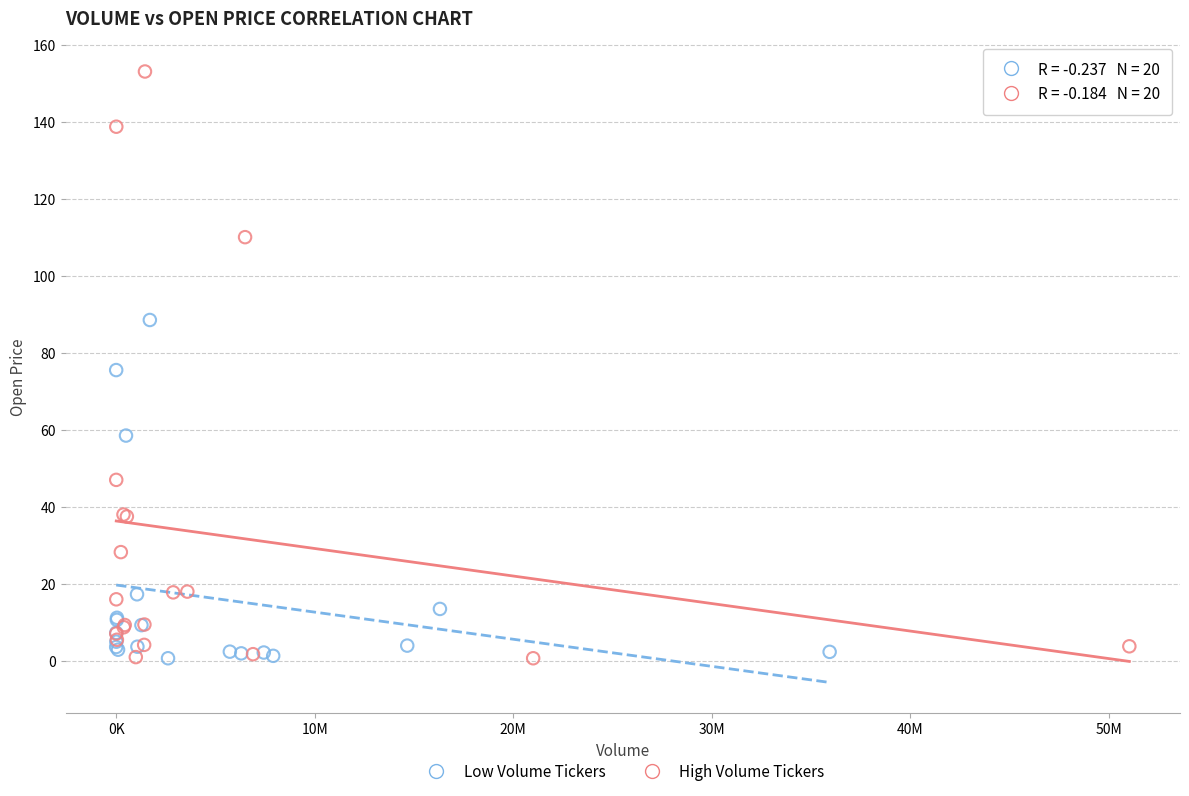

Which series has the largest Y range (max minus min)?

High Volume Tickers